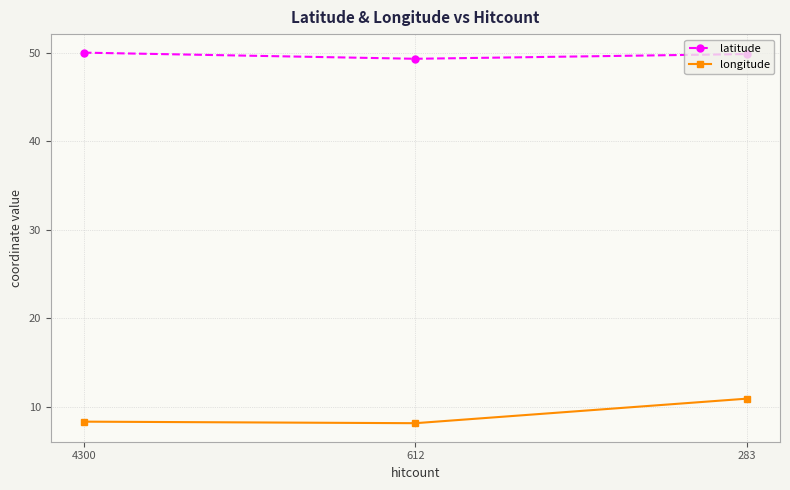

Between 612 and 283, which series saw the biggest shift?

longitude